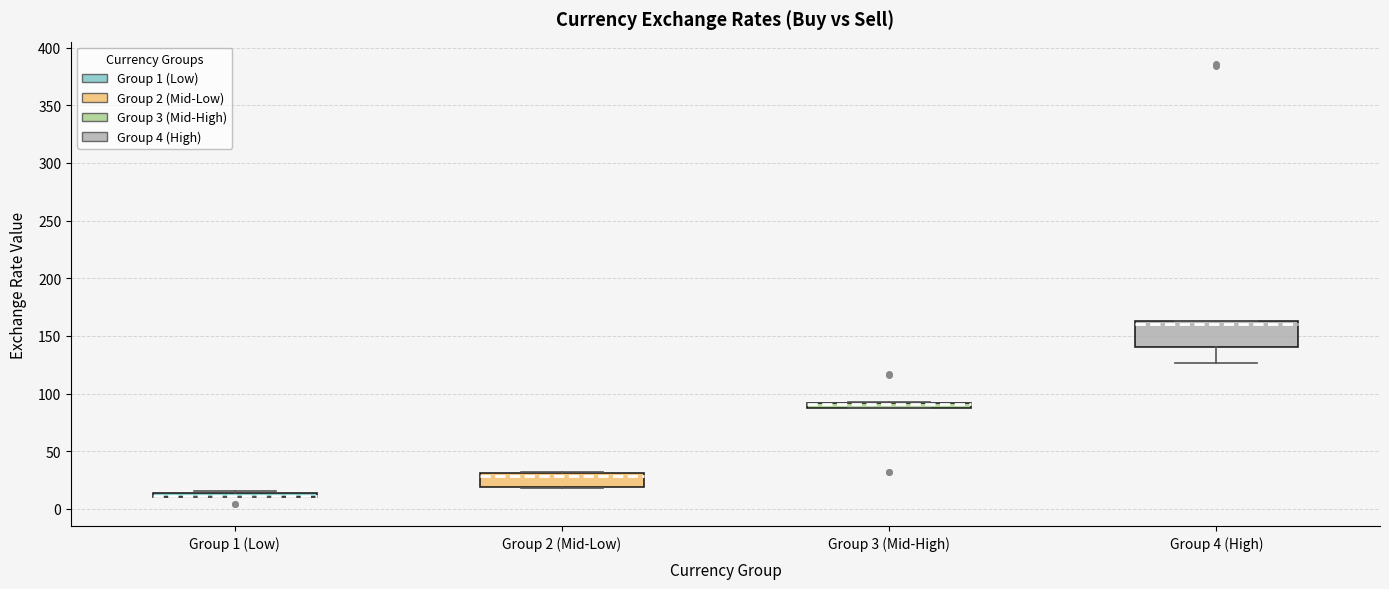

Comparing the boxes themselves (not the whiskers), which one is the tallest?

Group 4 (High)